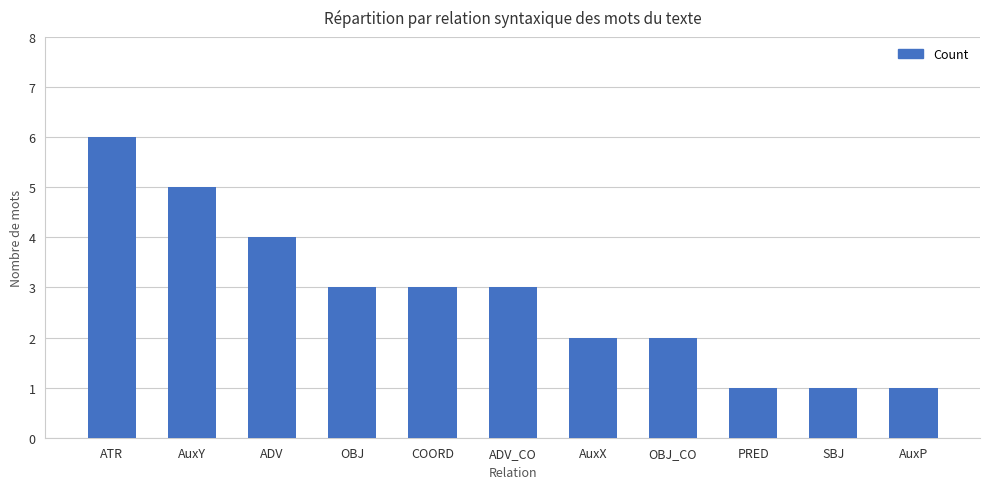

Reading left to right, what are all the values shown in this chart?

ATR=6	AuxY=5	ADV=4	OBJ=3	COORD=3	ADV_CO=3	AuxX=2	OBJ_CO=2	PRED=1	SBJ=1	AuxP=1